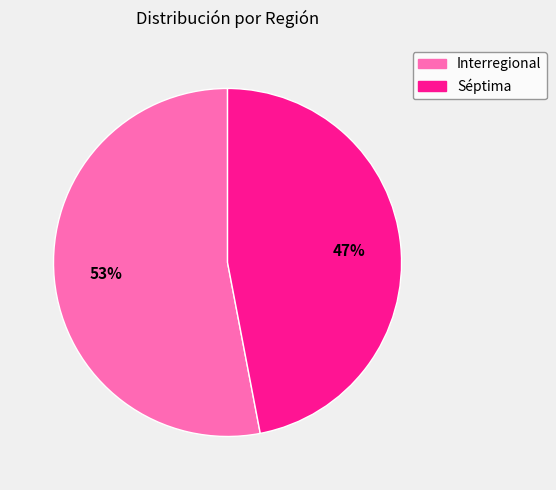

The Séptima slice represents 37% of the pie. True or false?

False